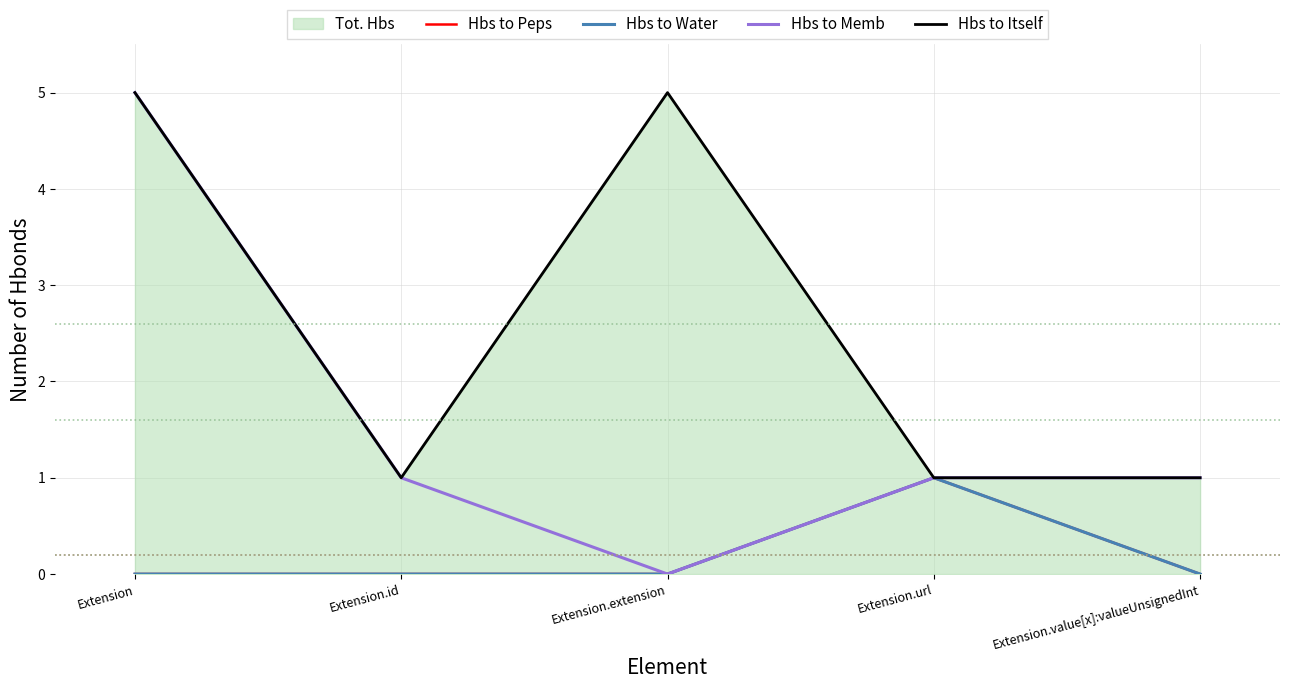

Reading left to right, extract all data points from this chart.

Hbs to Peps: 0	0	0	1	0
Hbs to Water: 0	0	0	1	0
Hbs to Memb: 5	1	0	1	1
Hbs to Itself: 5	1	5	1	1